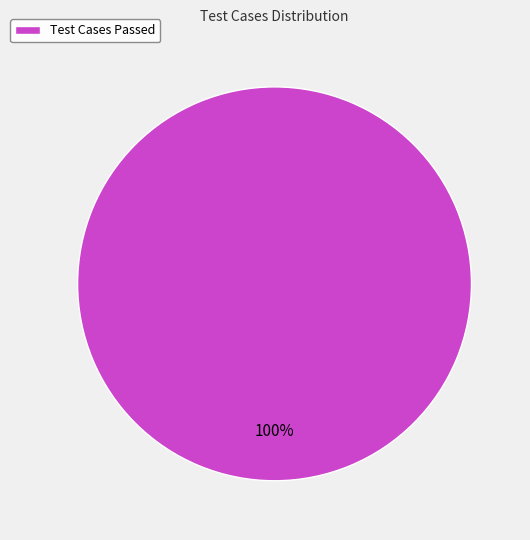

The Test Cases Passed slice represents 100% of the pie. True or false?

True